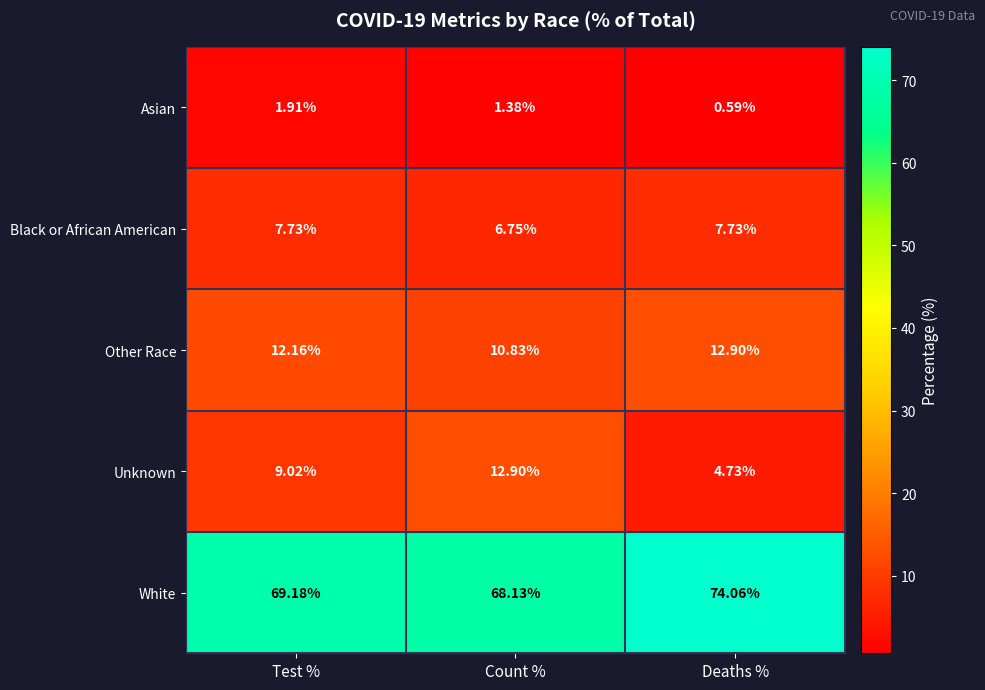

Where does the Unknown series first go above 9?

Test %